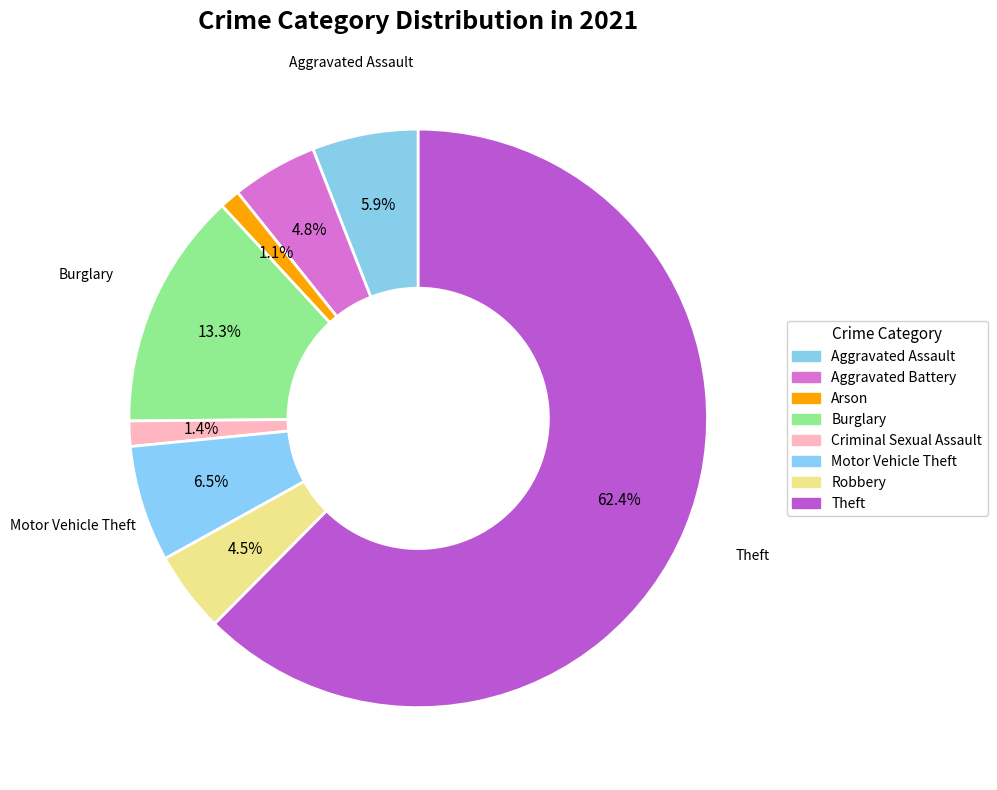

How many slices are in this pie chart?

8